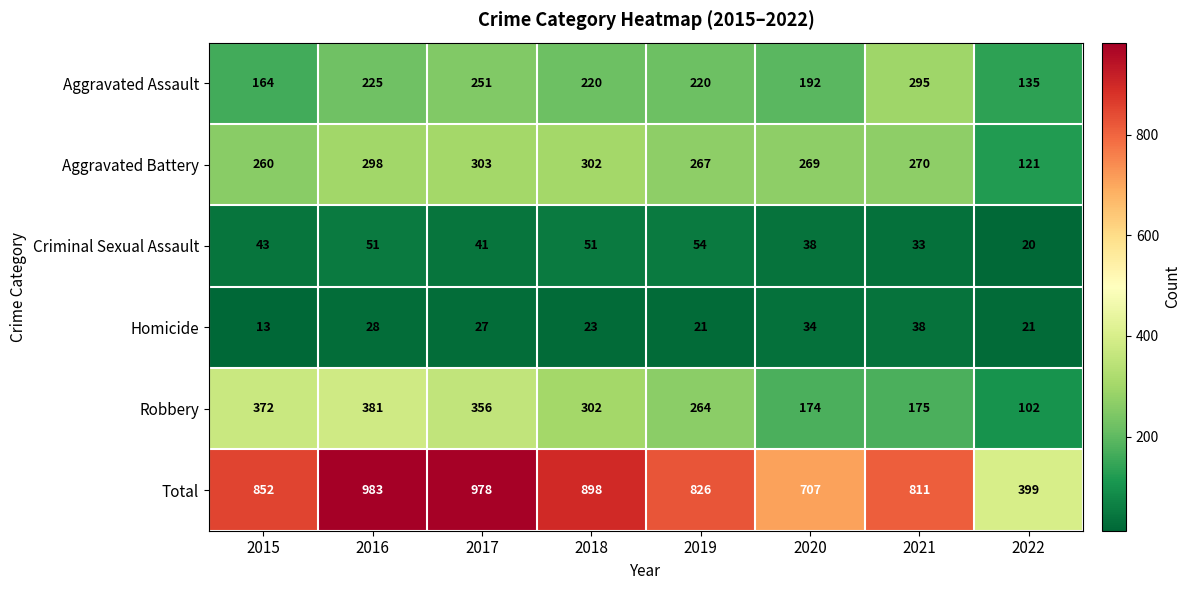

True or false: Homicide has a value of 18 at 2015.

False